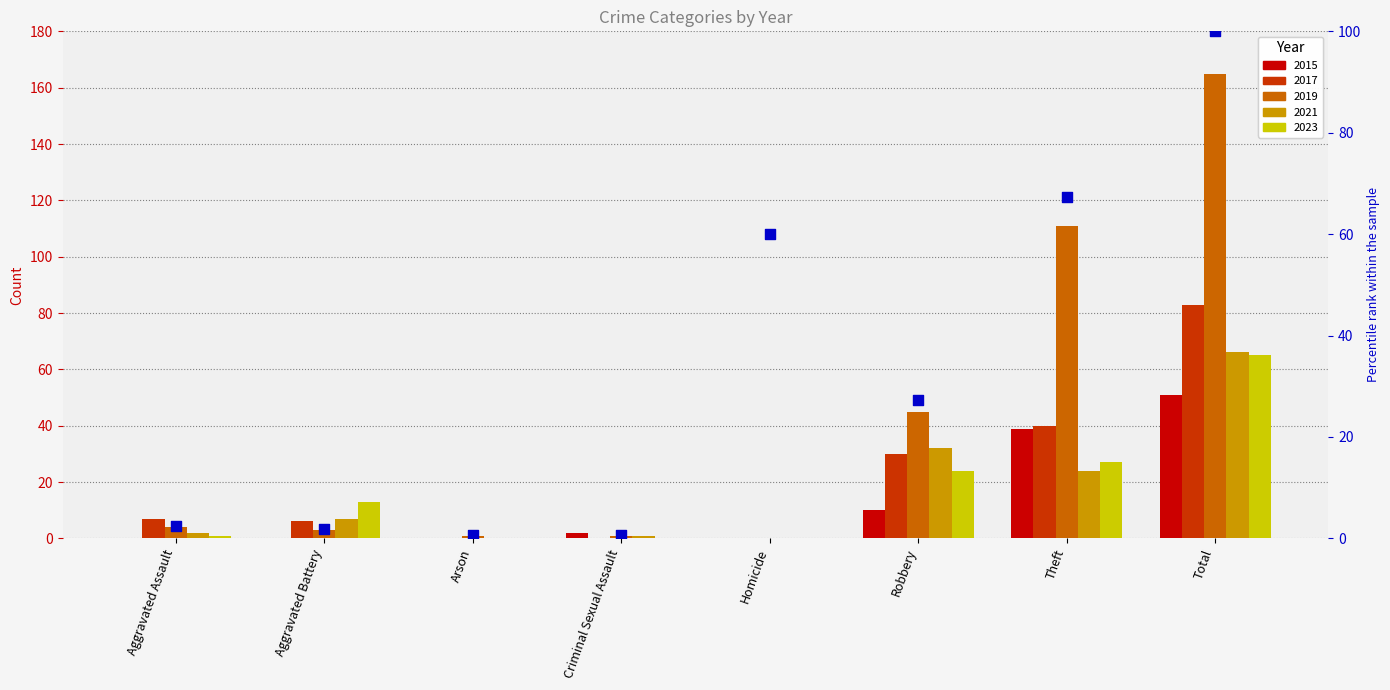

Which has a higher value, Total or Homicide?

Total